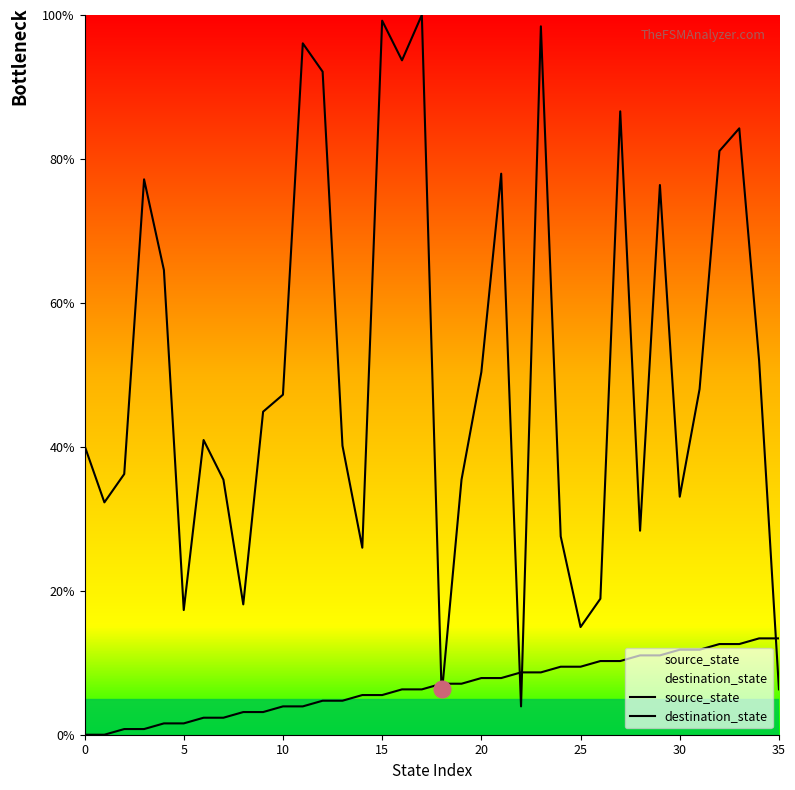

After their last crossing, which series has the higher values: source_state or destination_state?

source_state